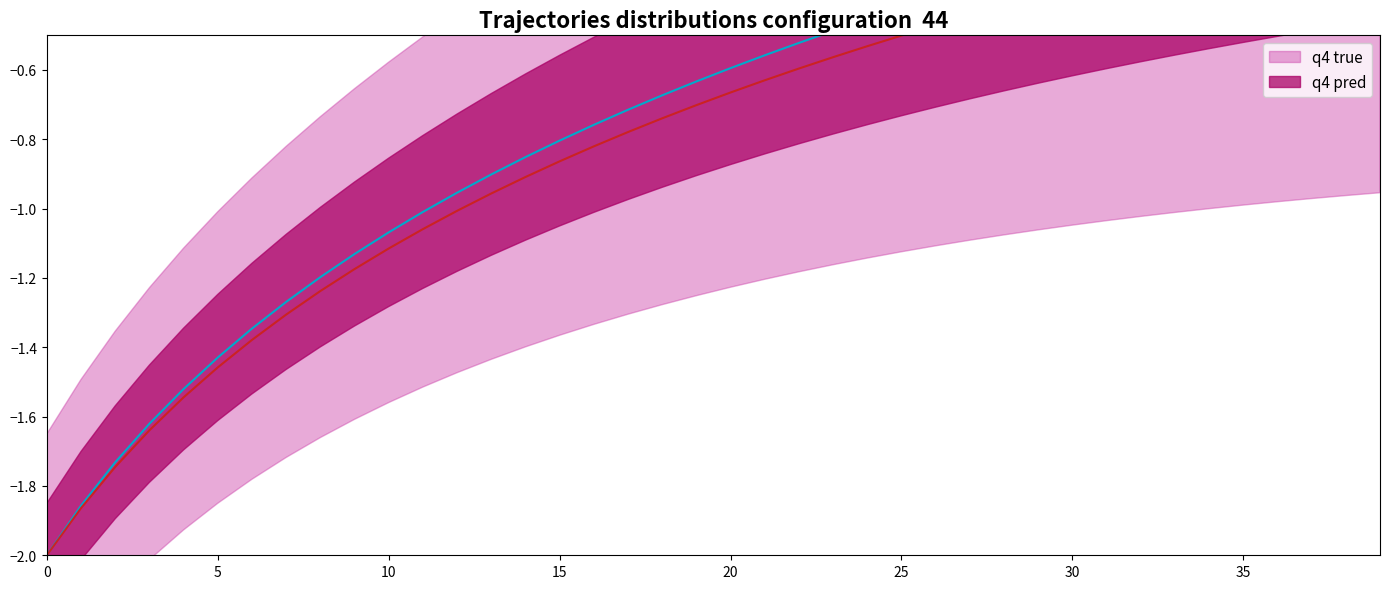

What is the label of the 28th point from the left?

27